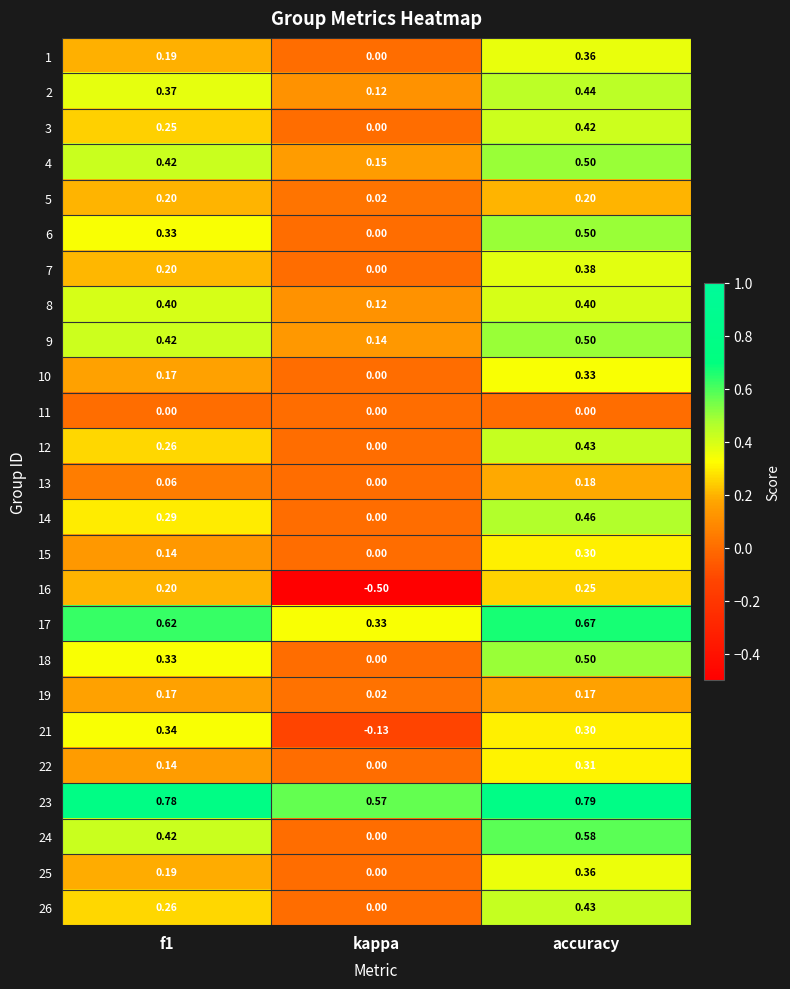

How many categories are shown in the chart?

3